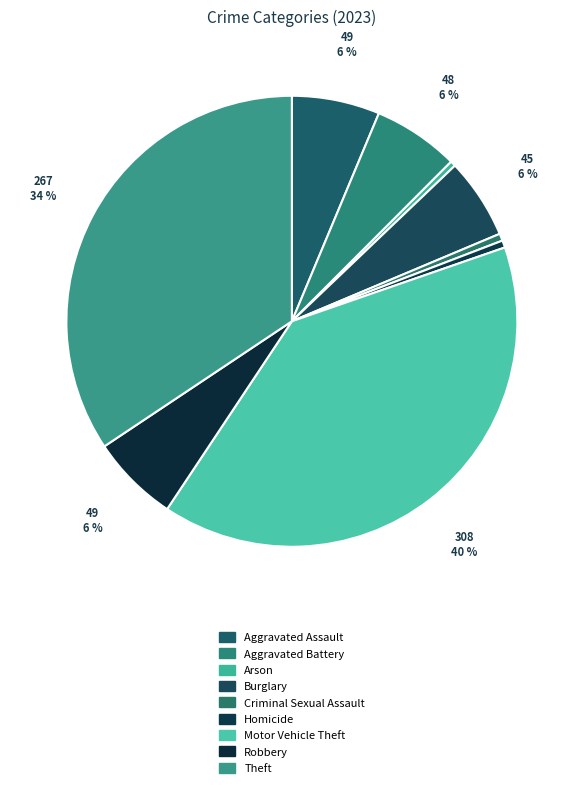

The Criminal Sexual Assault slice represents 1% of the pie. True or false?

True